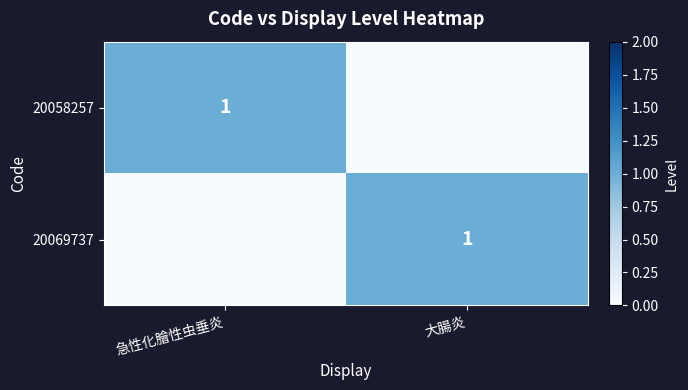

The 20058257 series shows 1 at 急性化膾性虫垂炎. True or false?

True